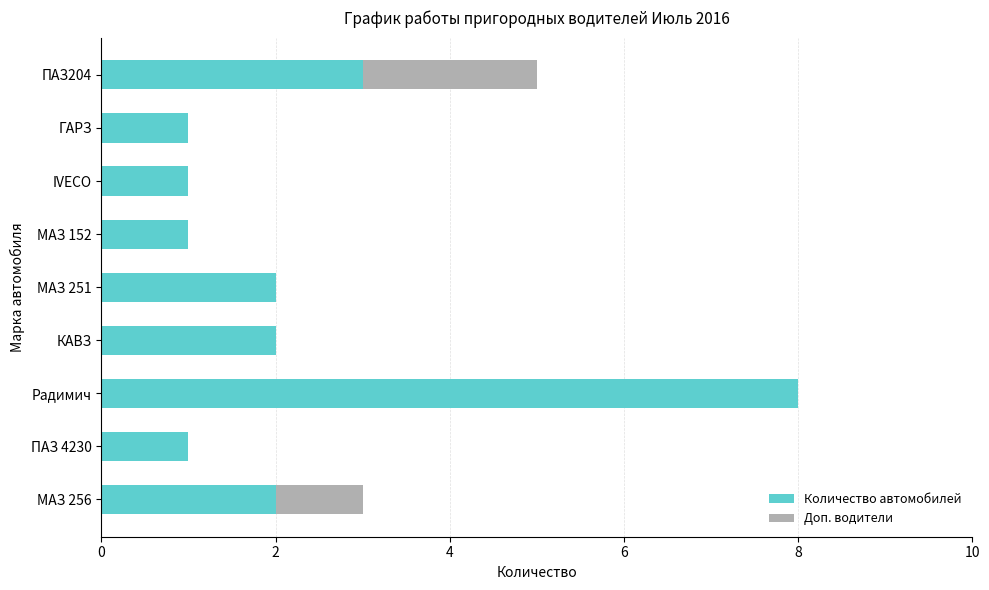

What is the approximate value of Количество автомобилей at ПАЗ204?

3